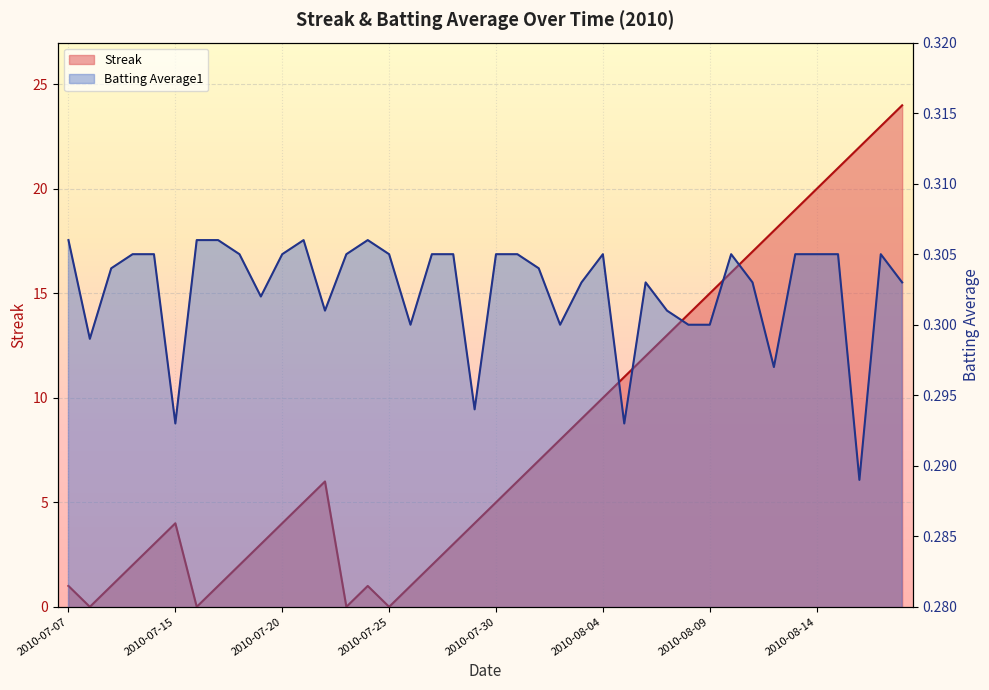

Count the Batting Average1 values in the range 0 to 1.

40